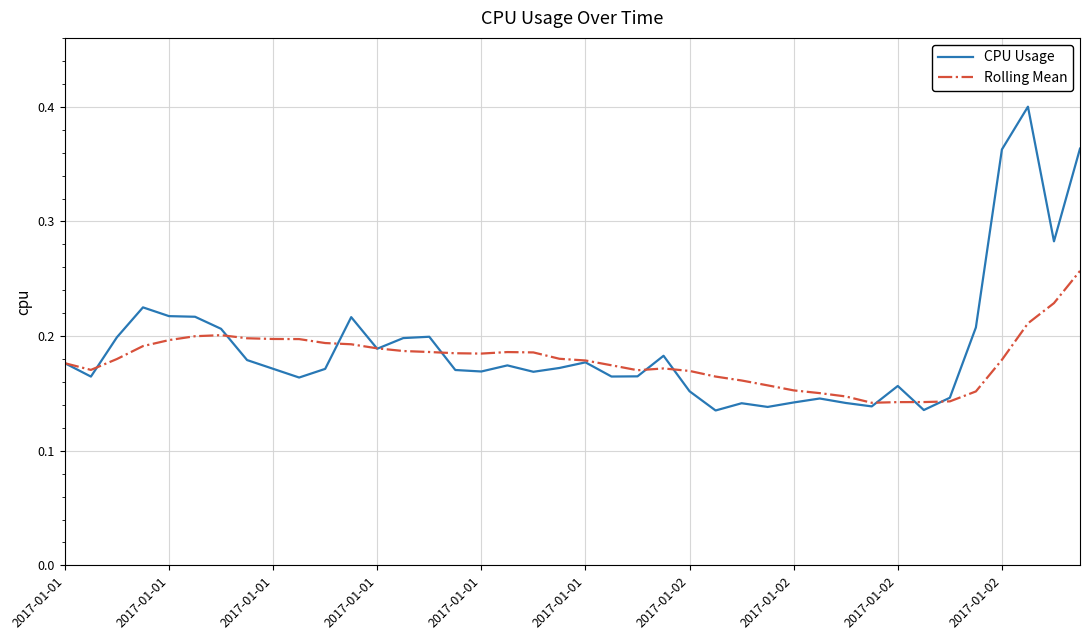

Rank the series by their maximum value, from highest to lowest.

CPU Usage, Rolling Mean